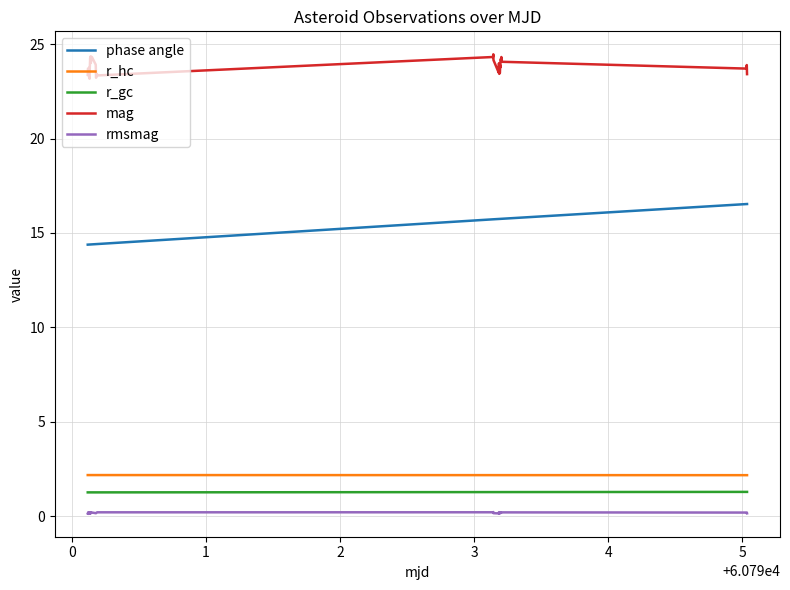

What is the maximum value shown in the chart?

24.5